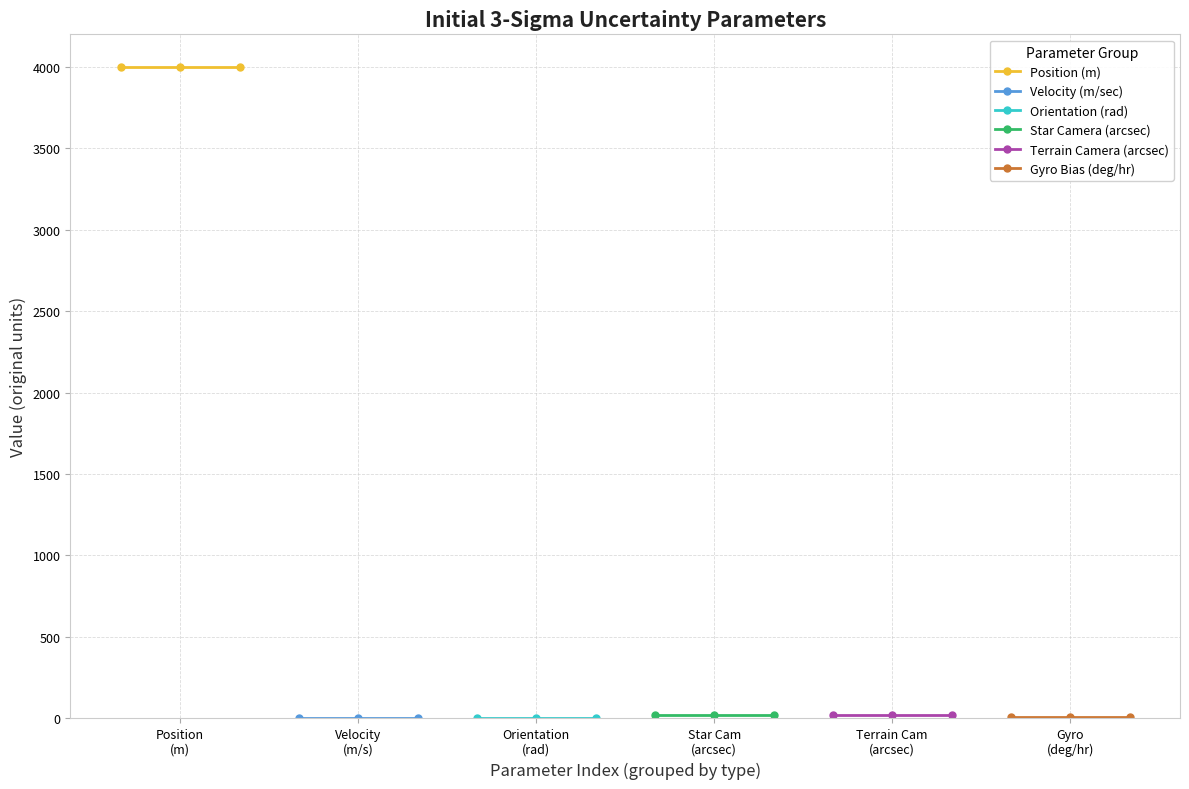

What is the value of the Terrain Camera (arcsec) point at the 1st from the left?

20.0